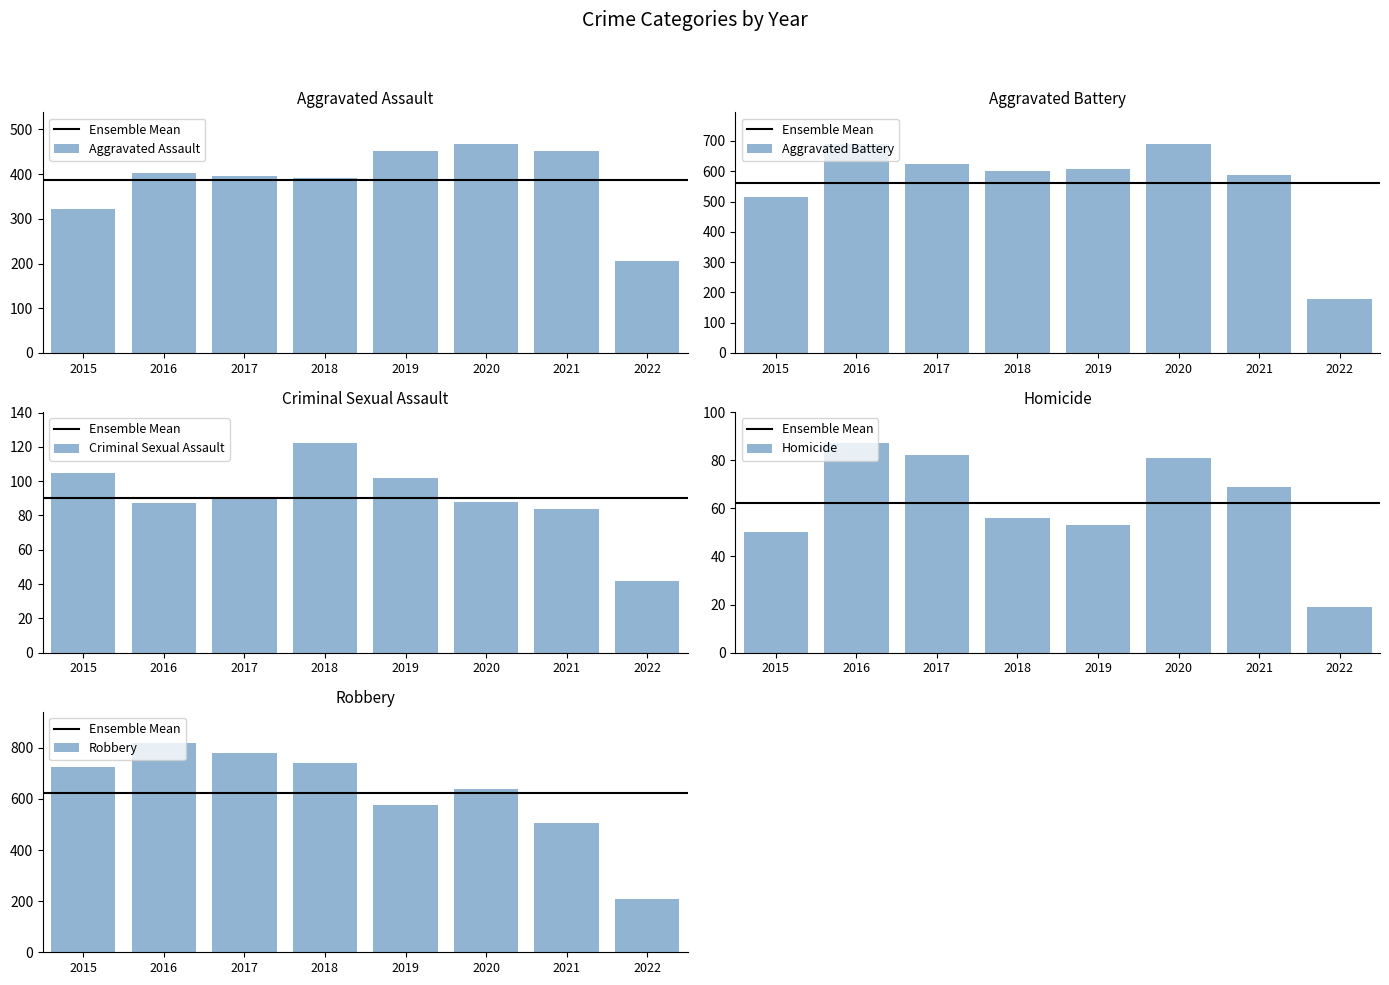

How many values in the Homicide series are below 69?

4